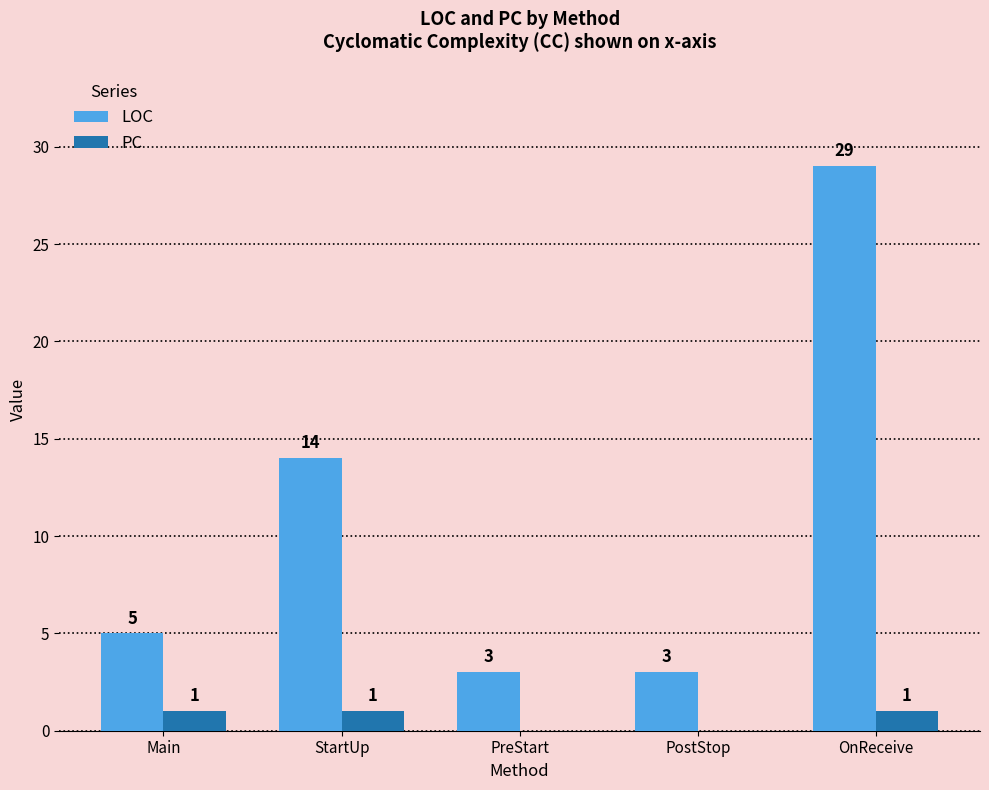

Reading left to right, list all the values displayed in this chart.

LOC: Main=5	StartUp=14	PreStart=3	PostStop=3	OnReceive=29
PC: Main=1	StartUp=1	PreStart=0	PostStop=0	OnReceive=1